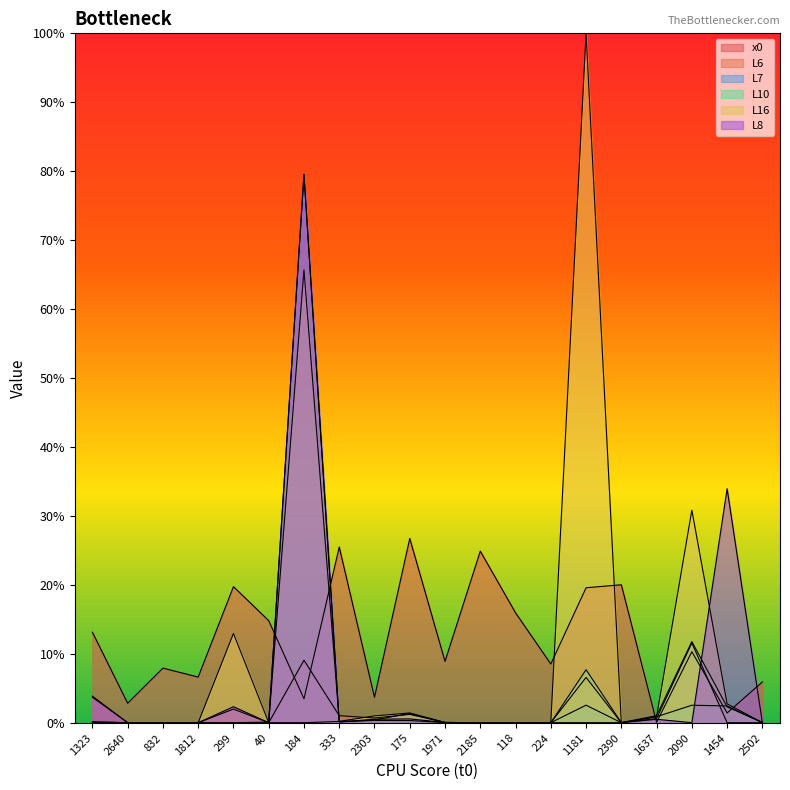

True or false: L10 has more than 2 interior local peaks.

True